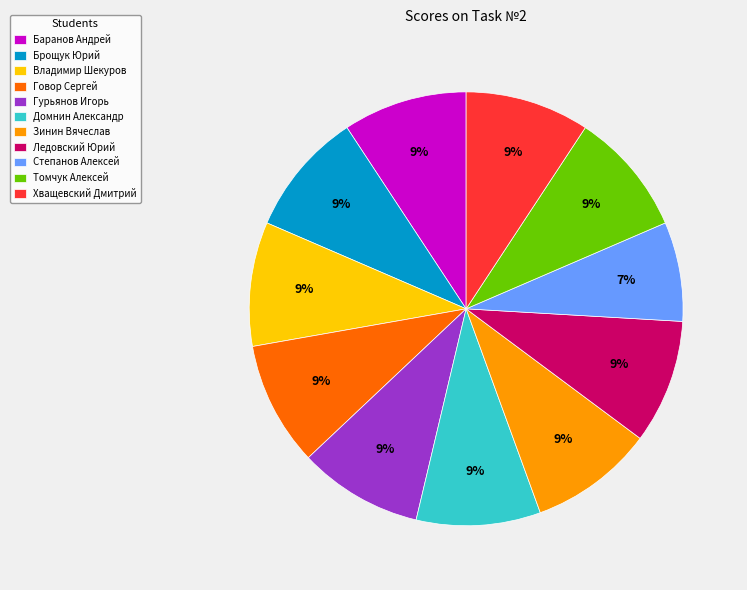

Is it true that Степанов Алексей is 1% of the pie?

False